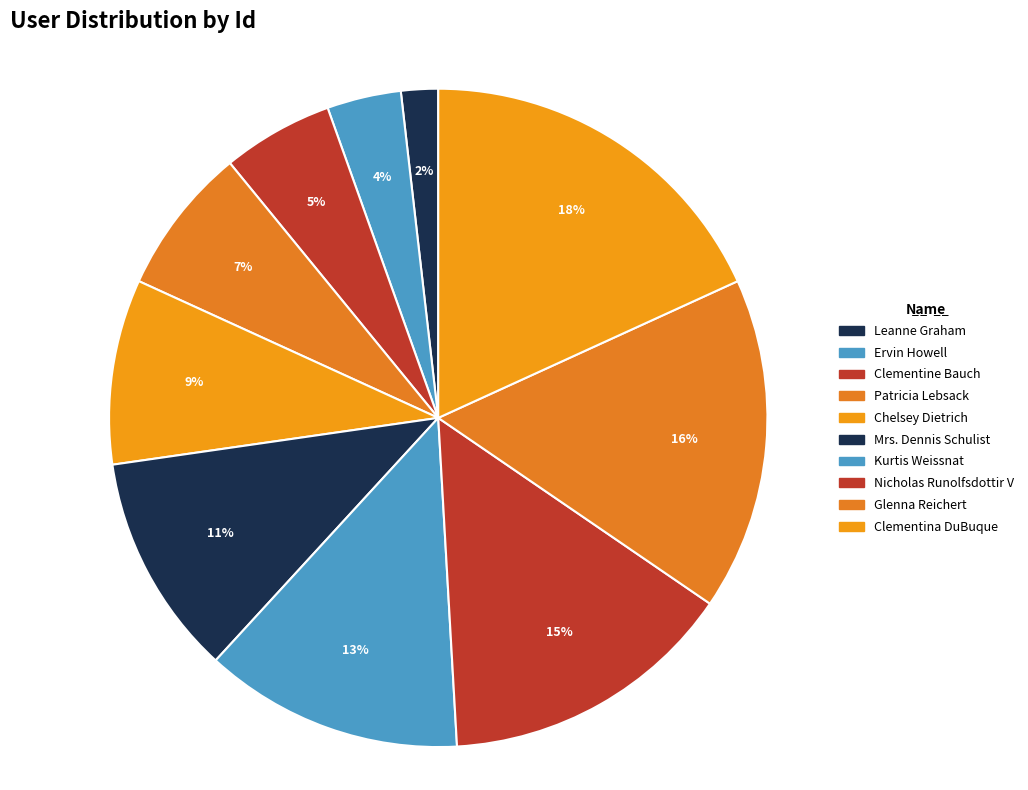

What is the ratio of the value at Glenna Reichert to the value at Chelsey Dietrich?

1.8